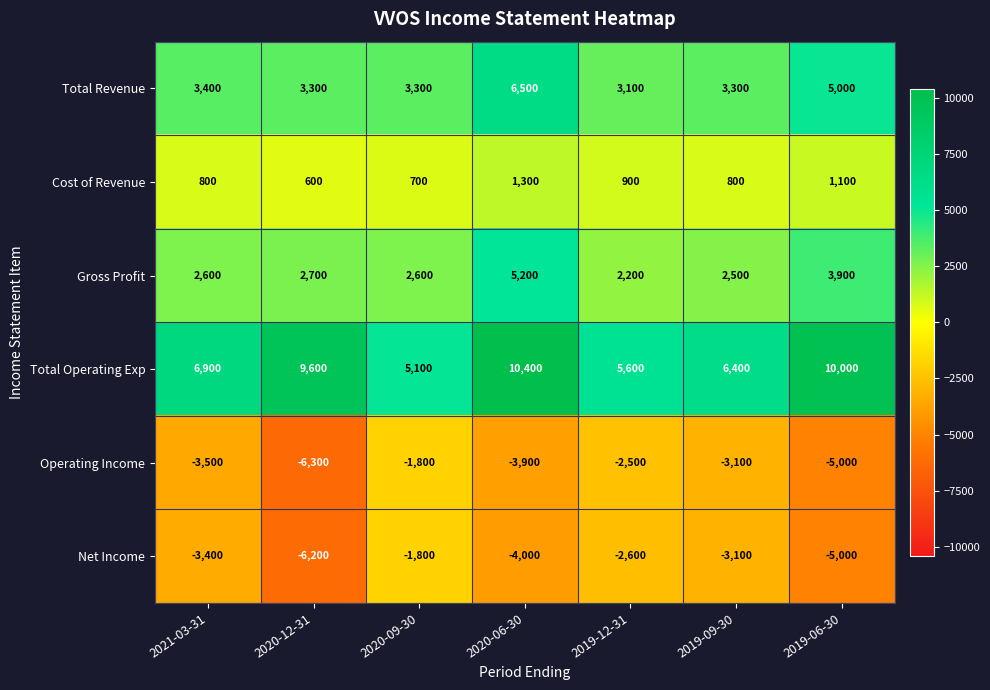

The value of Total Revenue at 2020-06-30 is 10278. True or false?

False